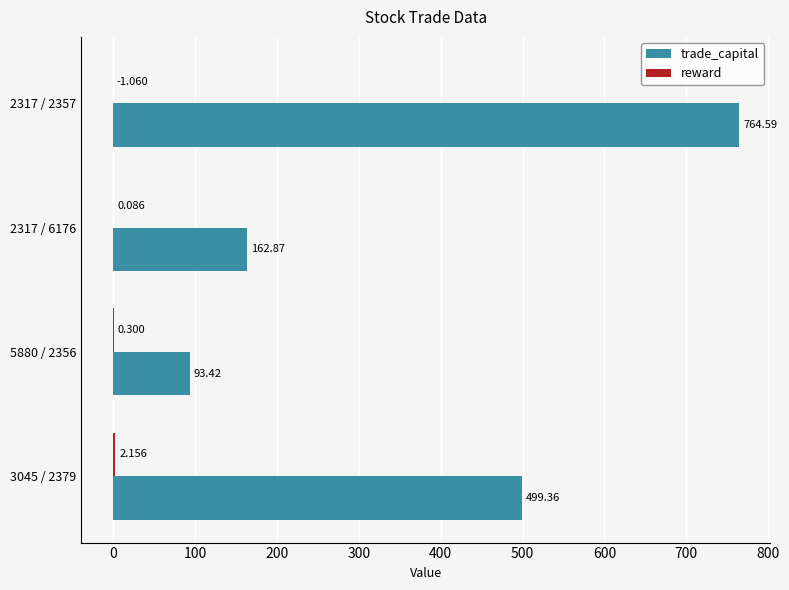

Which series changed the most between 2317 / 2357 and 3045 / 2379?

trade_capital